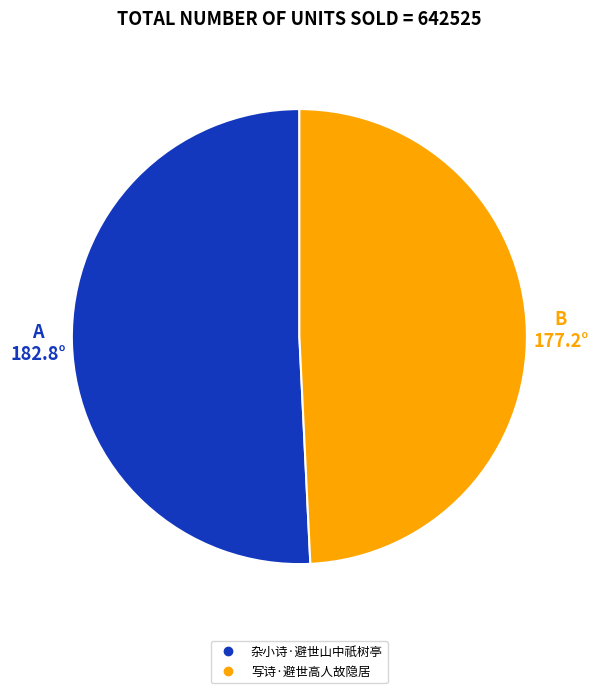

What is the largest slice in the pie chart?

杂小诗·避世山中祇树亭